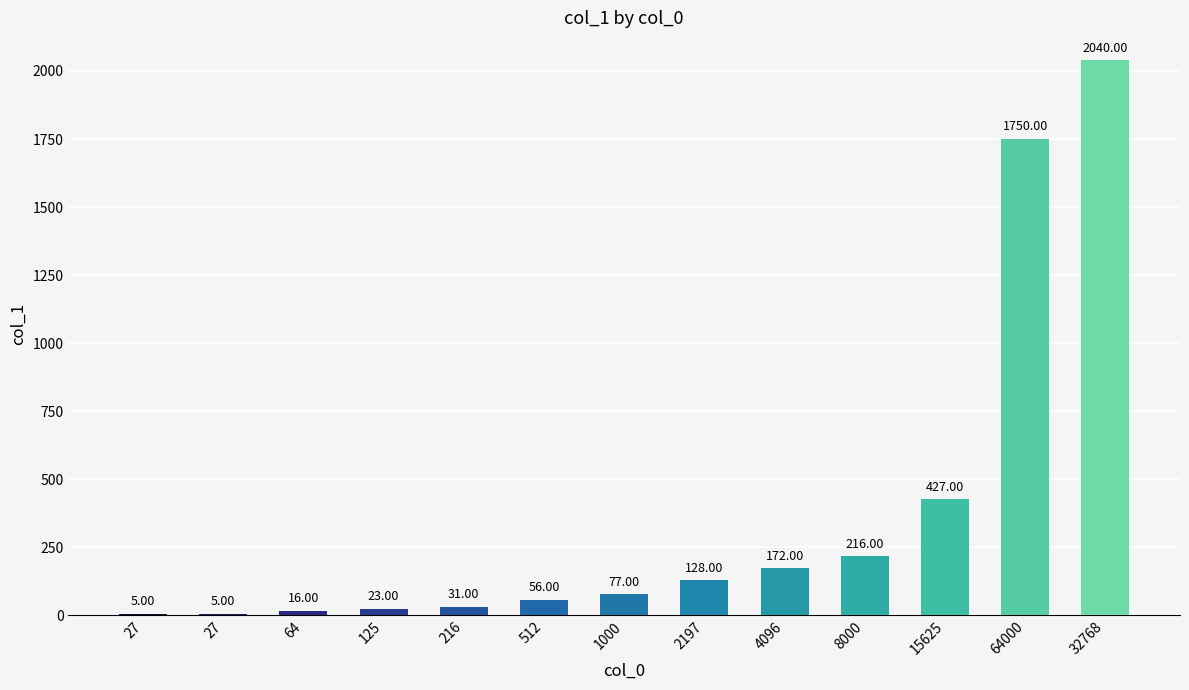

Which label corresponds to the smallest value in the chart?

27